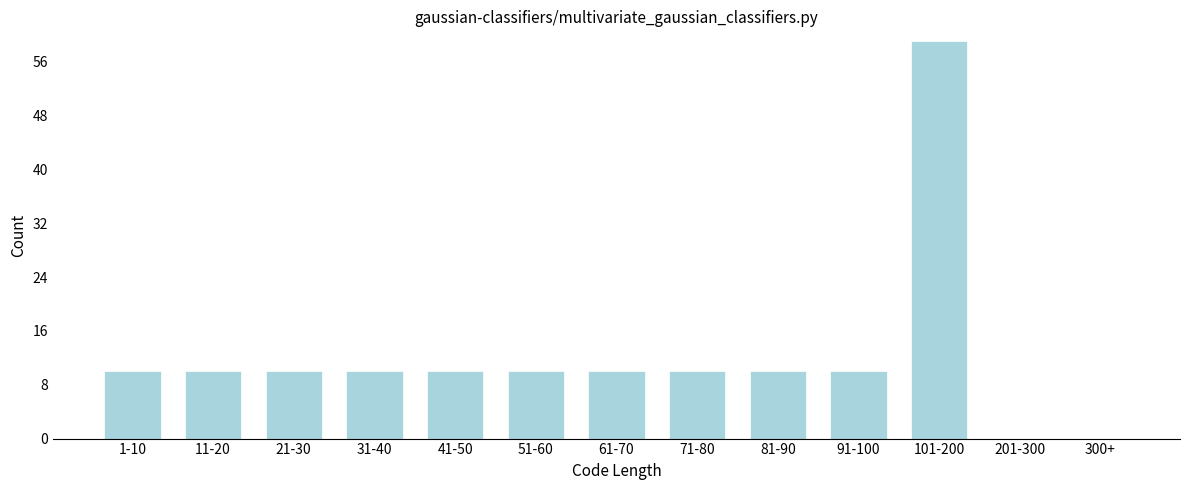

Reading left to right, list all the values displayed in this chart.

1-10=10	11-20=10	21-30=10	31-40=10	41-50=10	51-60=10	61-70=10	71-80=10	81-90=10	91-100=10	101-200=59	201-300=0	300+=0